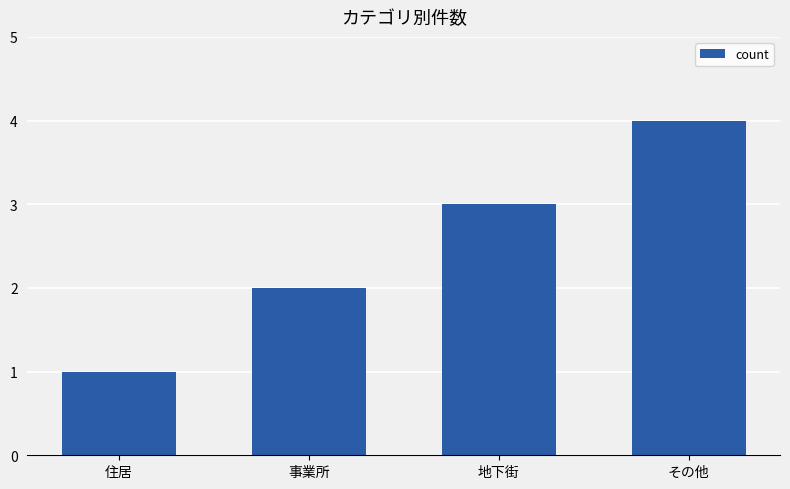

True or false: the data shows 1 at 地下街.

False